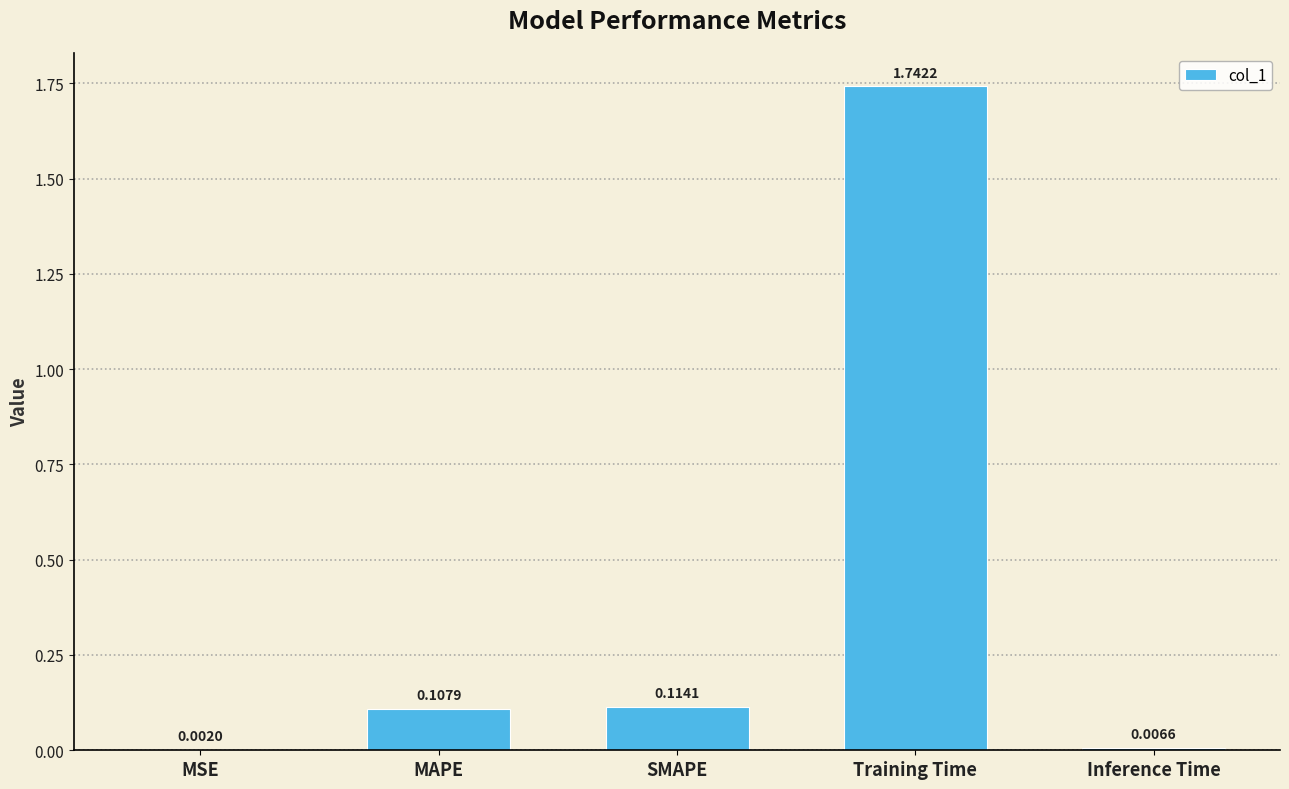

At which category does the chart reach its peak across all series?

Training Time